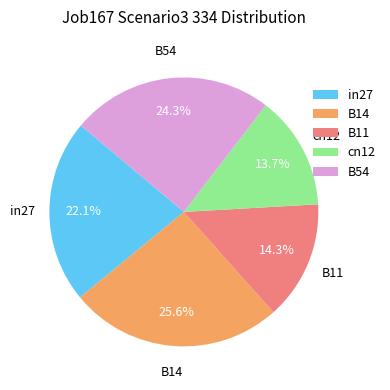

To the nearest percent, what is the difference between the in27 and B11 slice percentages?

8%